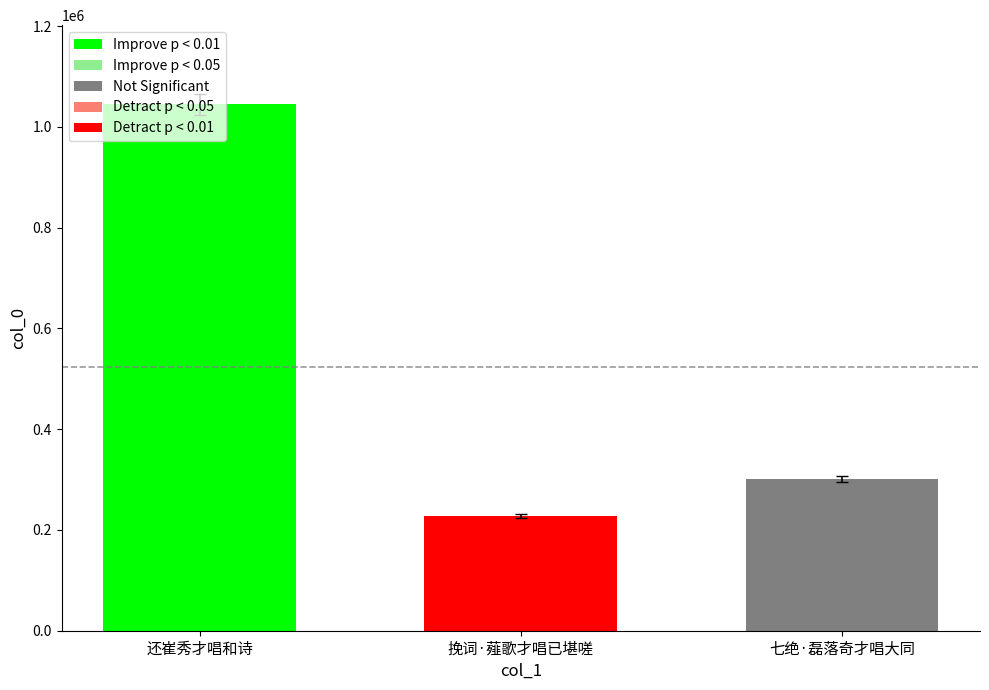

What is the sum of the values at 挽词·薤歌才唱已堪嗟 and 七绝·磊落奇才唱大同?

528050